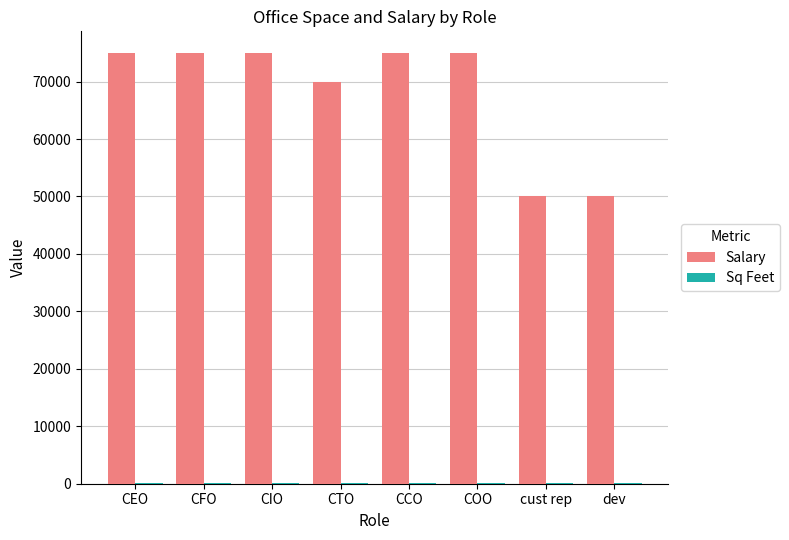

Which series has the largest total across all categories?

Salary